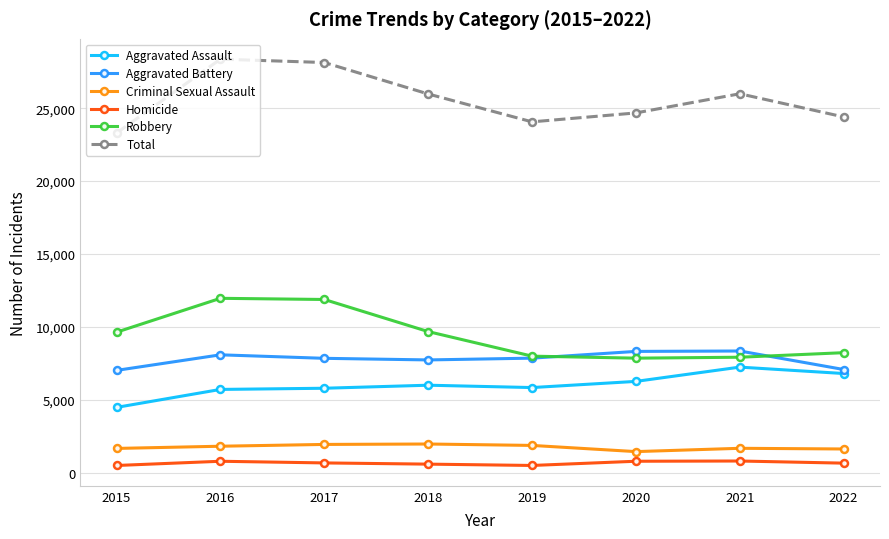

What is the greatest value displayed?

28360